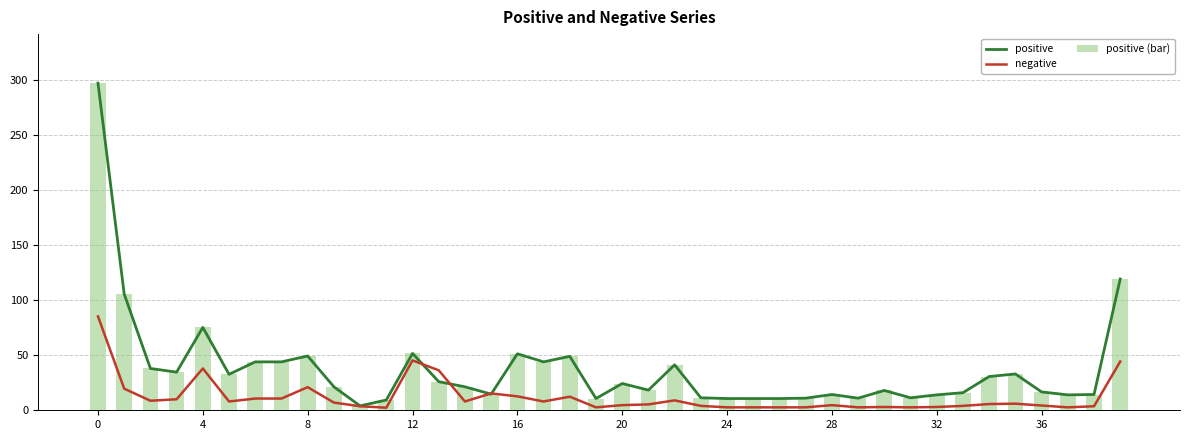

What is the difference between the second highest and second lowest values in the positive (bar) series?

110.0